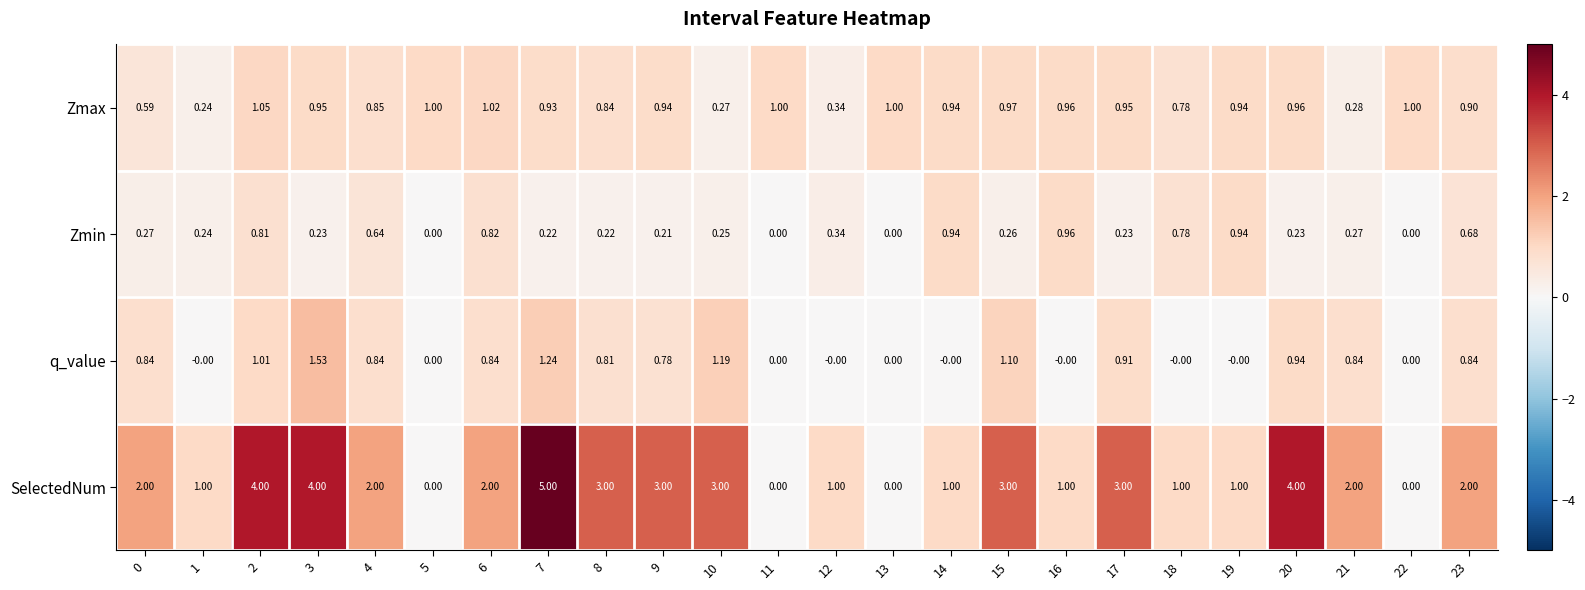

Is the value of Zmin at 9 greater than the value of q_value at 8?

No